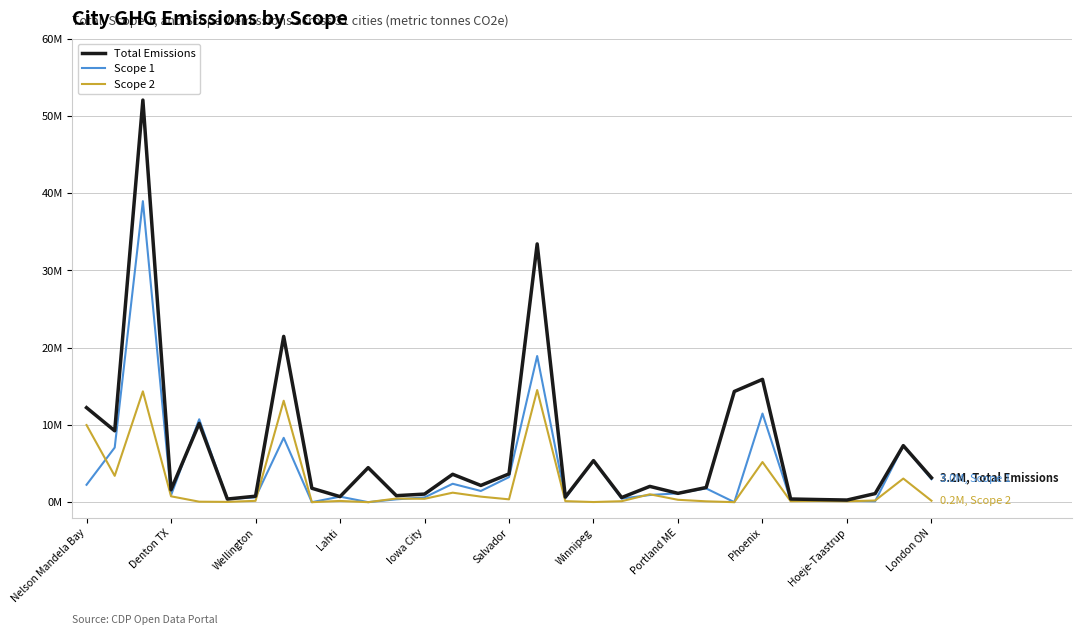

Does the chart have visible grid lines?

Yes